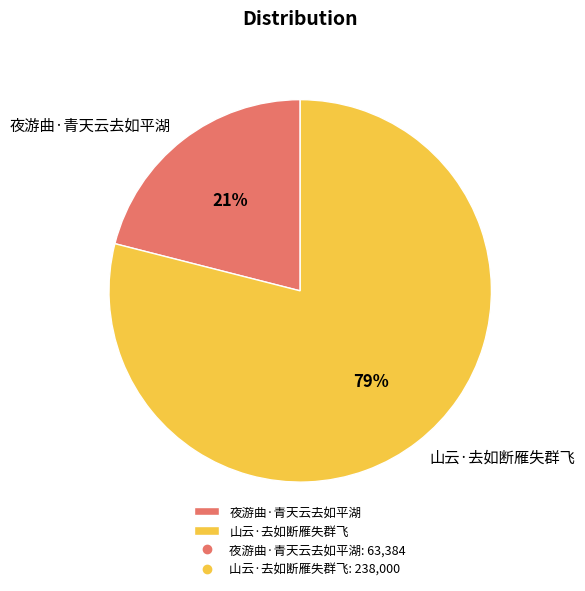

Does 山云·去如断雁失群飞 account for over 50% of the chart?

Yes